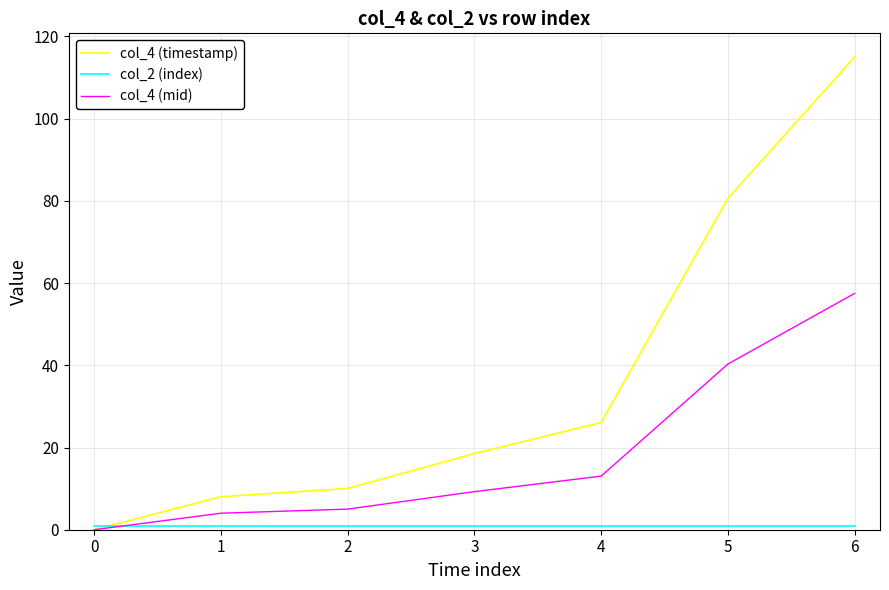

The value of col_4 (mid) at 6 is 57.5. True or false?

True